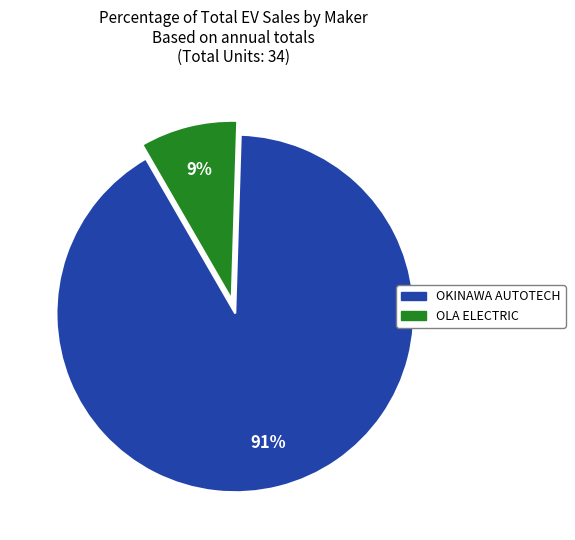

To the nearest percent, what is the average slice percentage?

50%